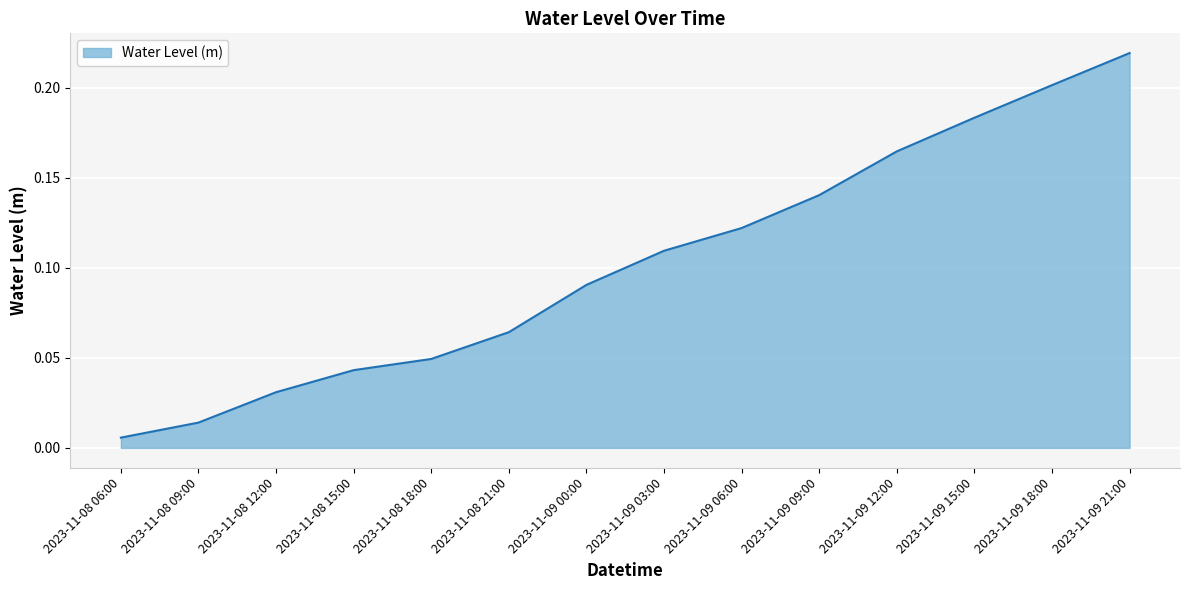

How many lines are shown in the chart?

1